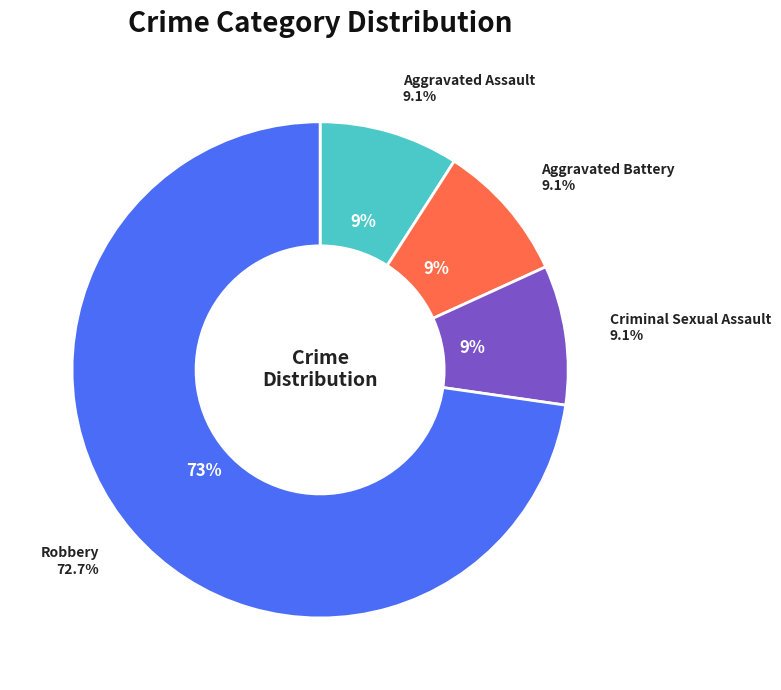

Does Criminal Sexual Assault account for over 50% of the chart?

No